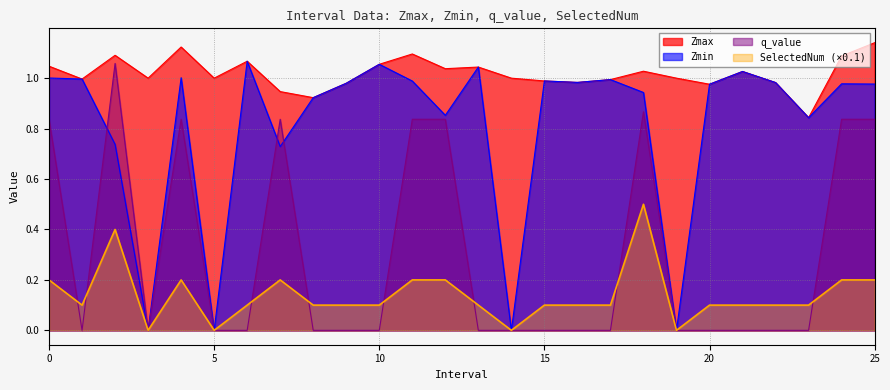

Between 12.0 and 14.0, which series saw the biggest shift?

Zmin